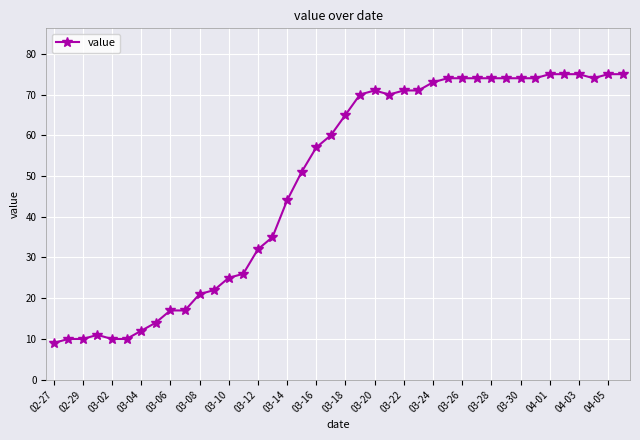

How many categories are shown in the chart?

40